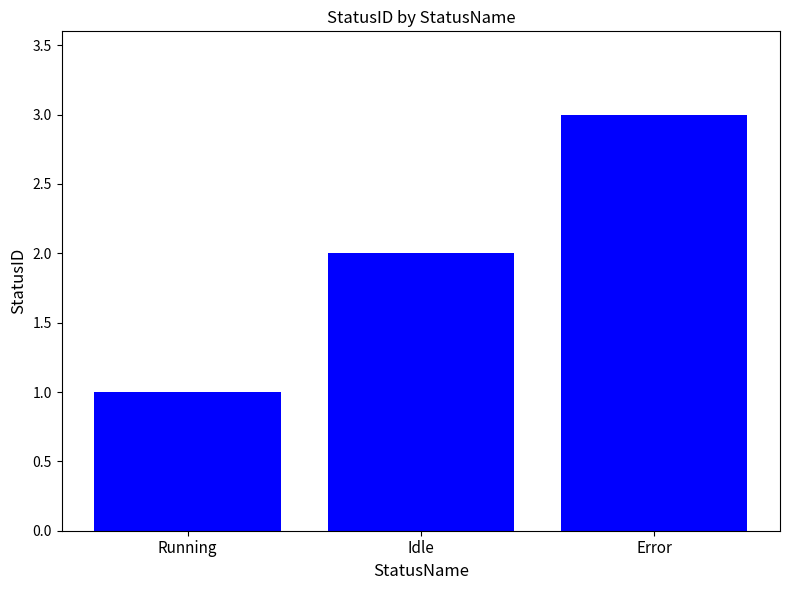

Which label corresponds to the largest value in the chart?

Error